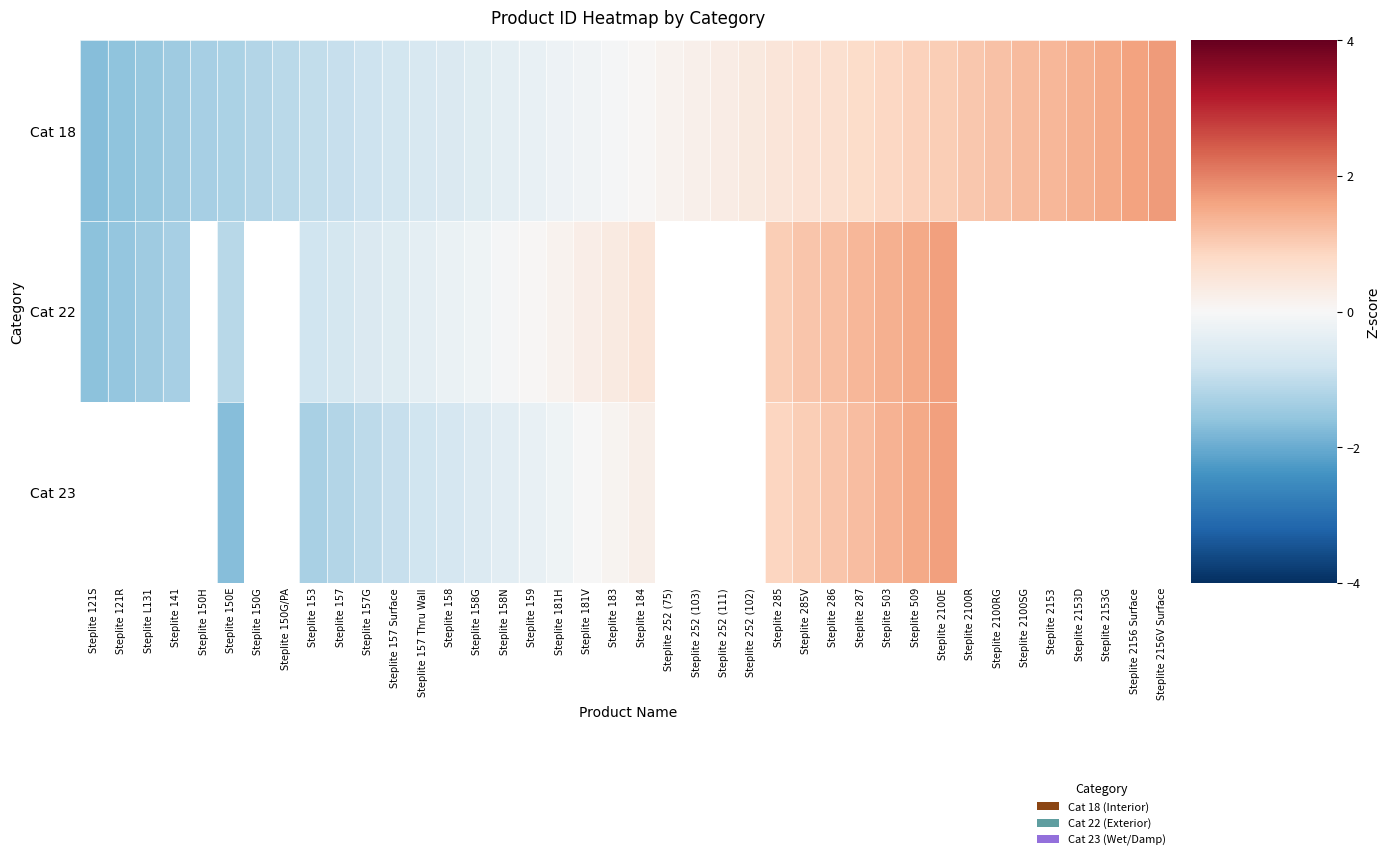

Where does the Cat 22 series first go above 0?

Steplite 159